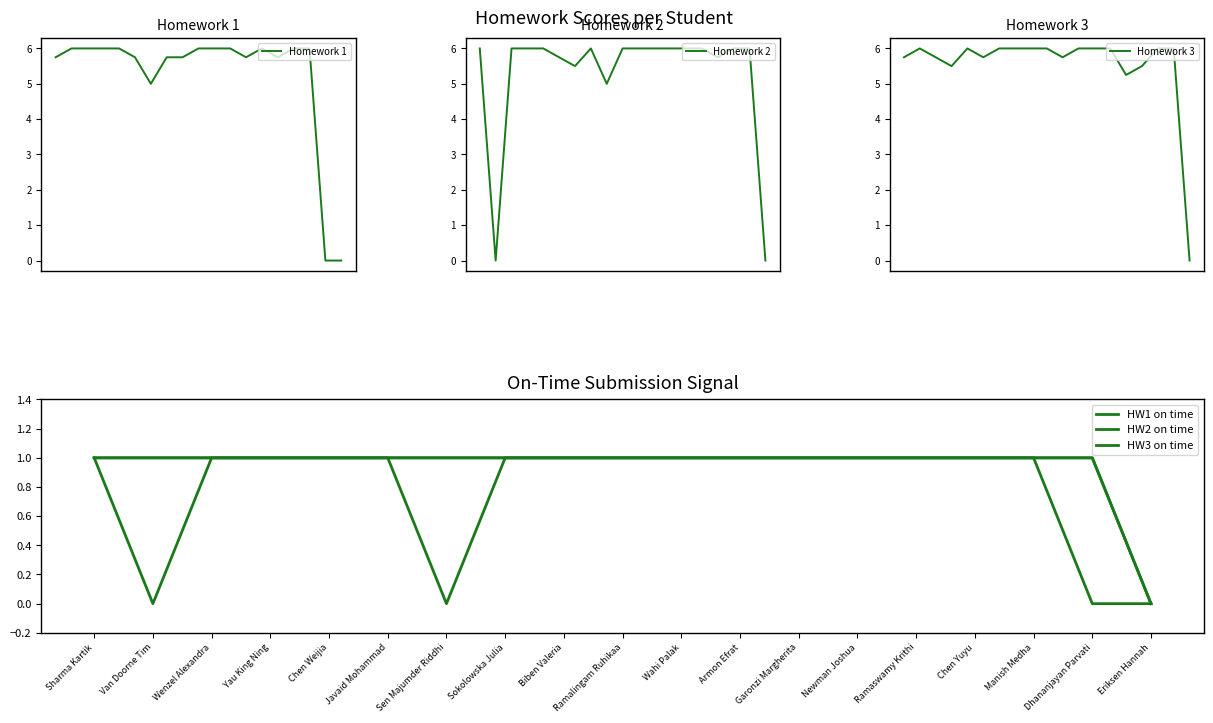

At which label is Homework 2 closest to 3?

Biben Valeria